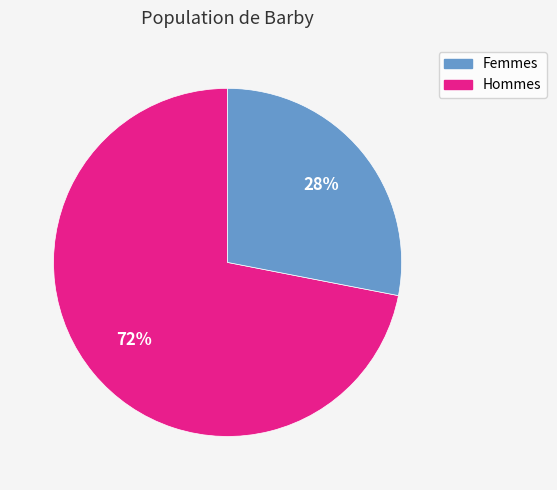

To the nearest percent, what is the difference between the largest and smallest slice percentages?

44%